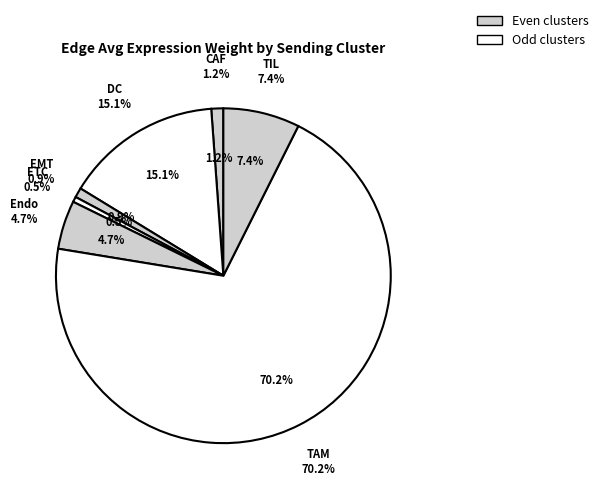

What portion of the pie excludes TIL?

92.6%